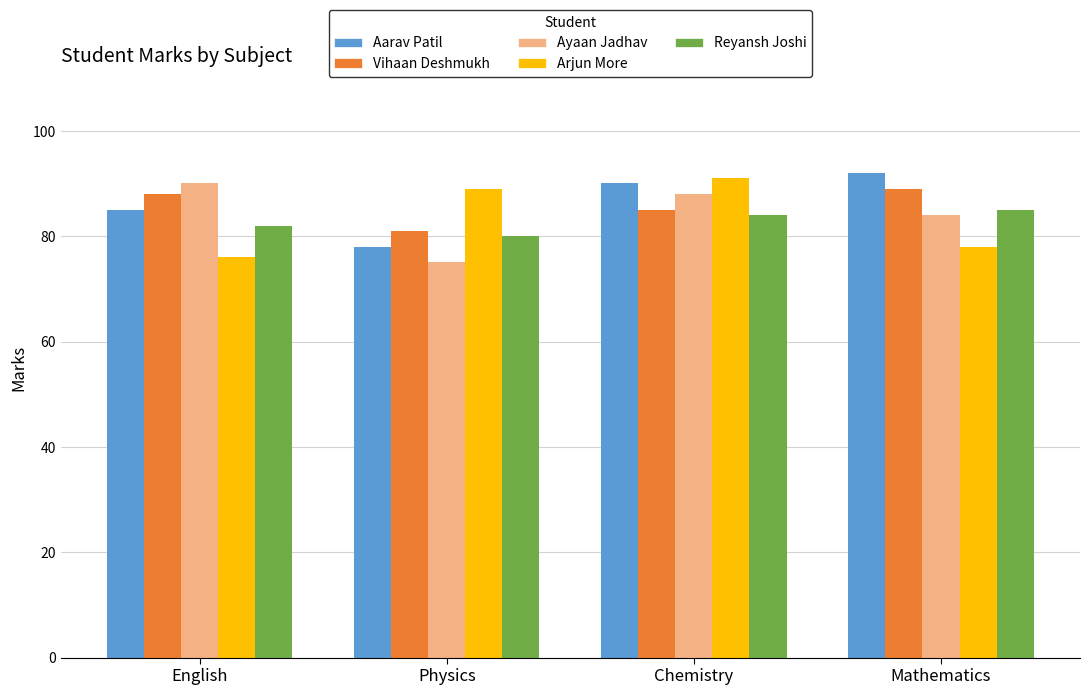

How many data points in Aarav Patil are less than 90?

2